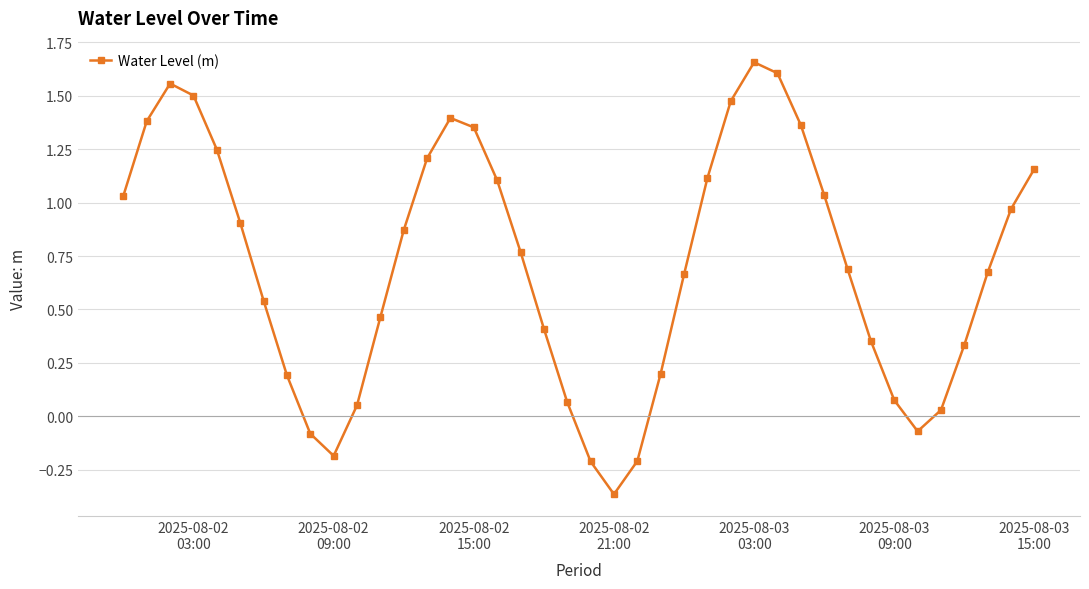

How many interior local valleys (lower than both neighbors) does the data have?

3